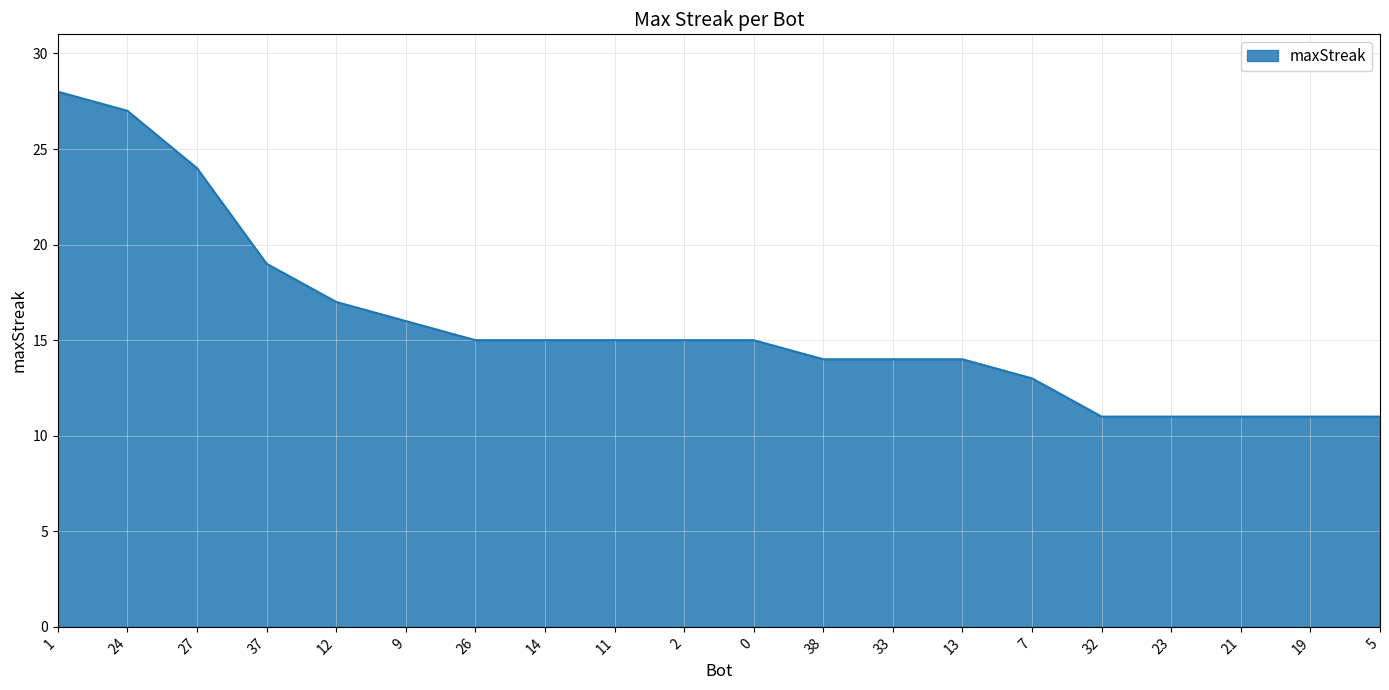

What is the smallest value displayed?

11